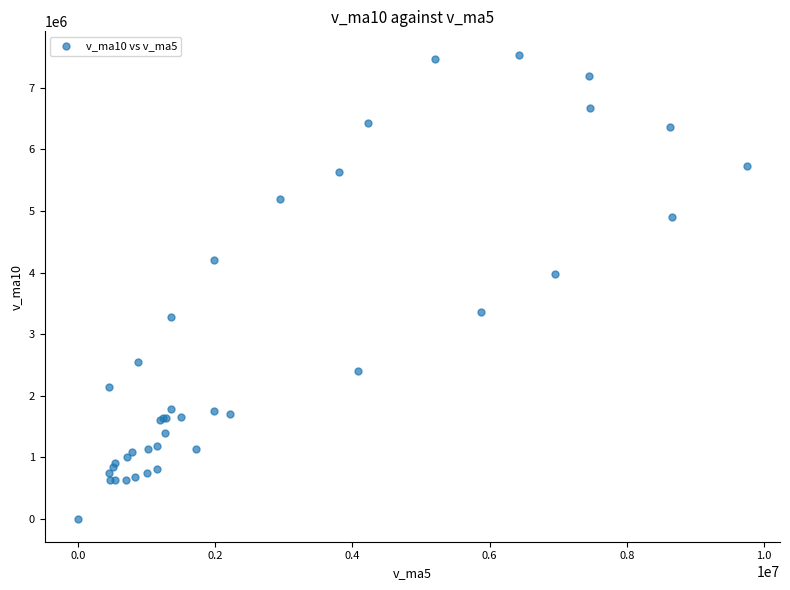

What Y value in the scatter plot is closest to 3771953?

3981863.7